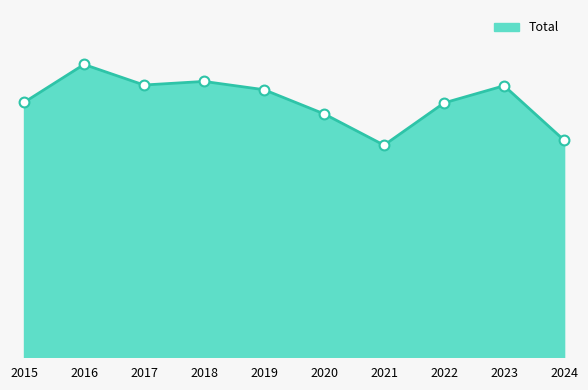

What is the ratio of the value at 2017 to the value at 2021?

1.3